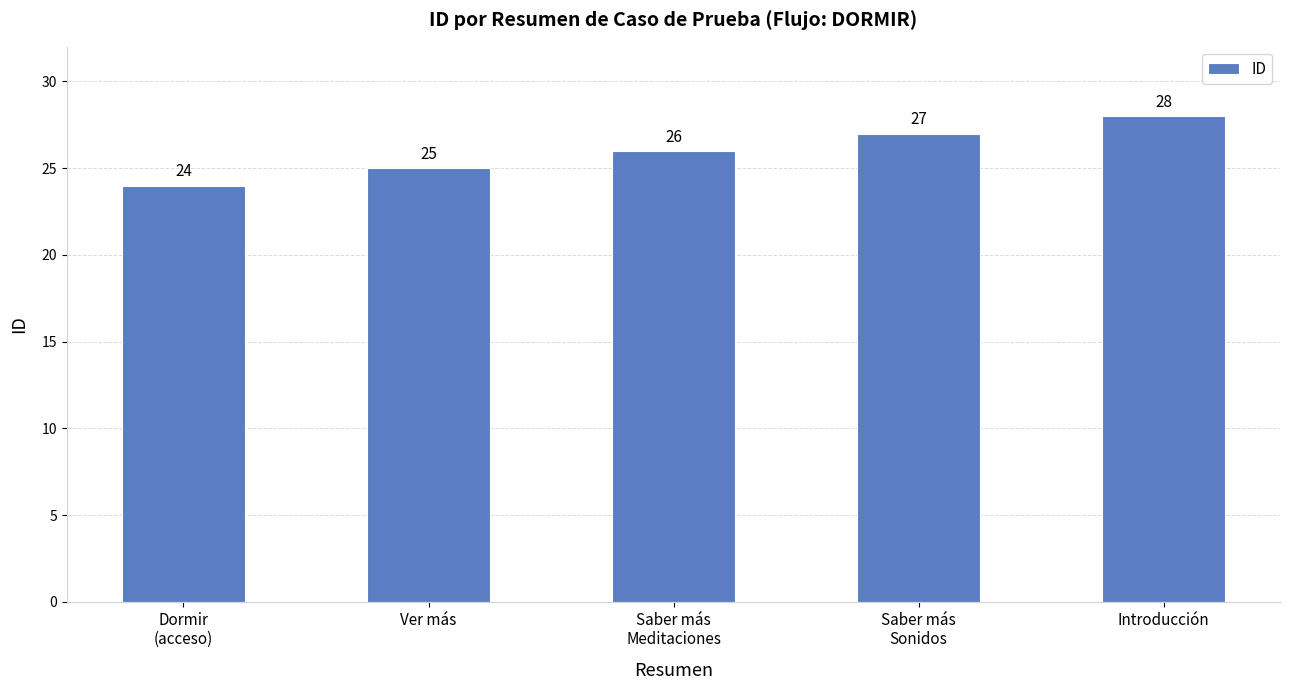

The chart shows a value of 27 at Saber más
Sonidos. True or false?

True